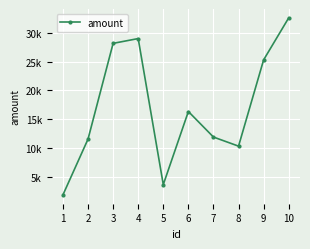

Is this an area chart (filled region under the line)?

No